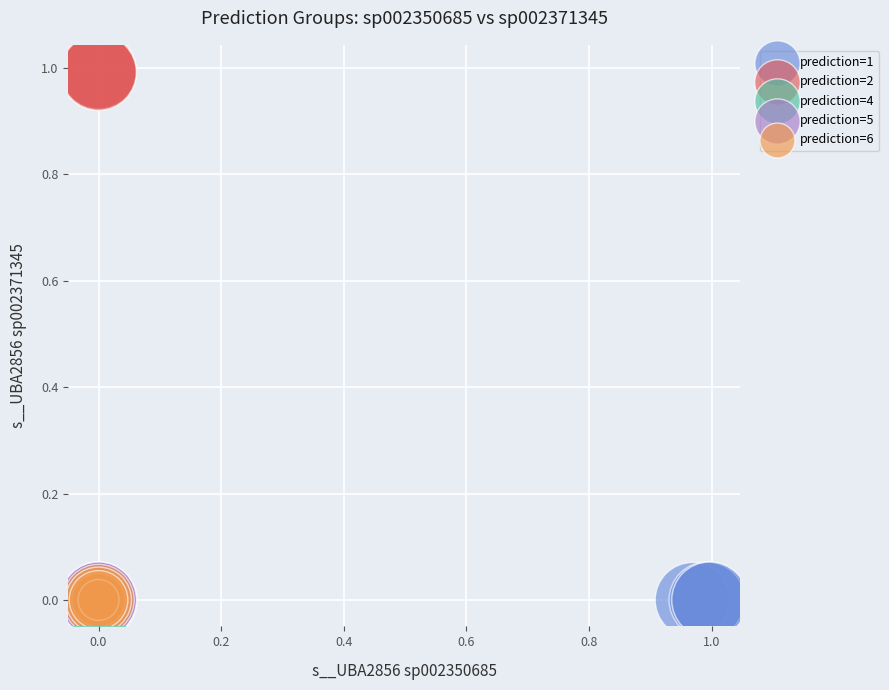

Which series reaches the maximum Y coordinate?

prediction=2